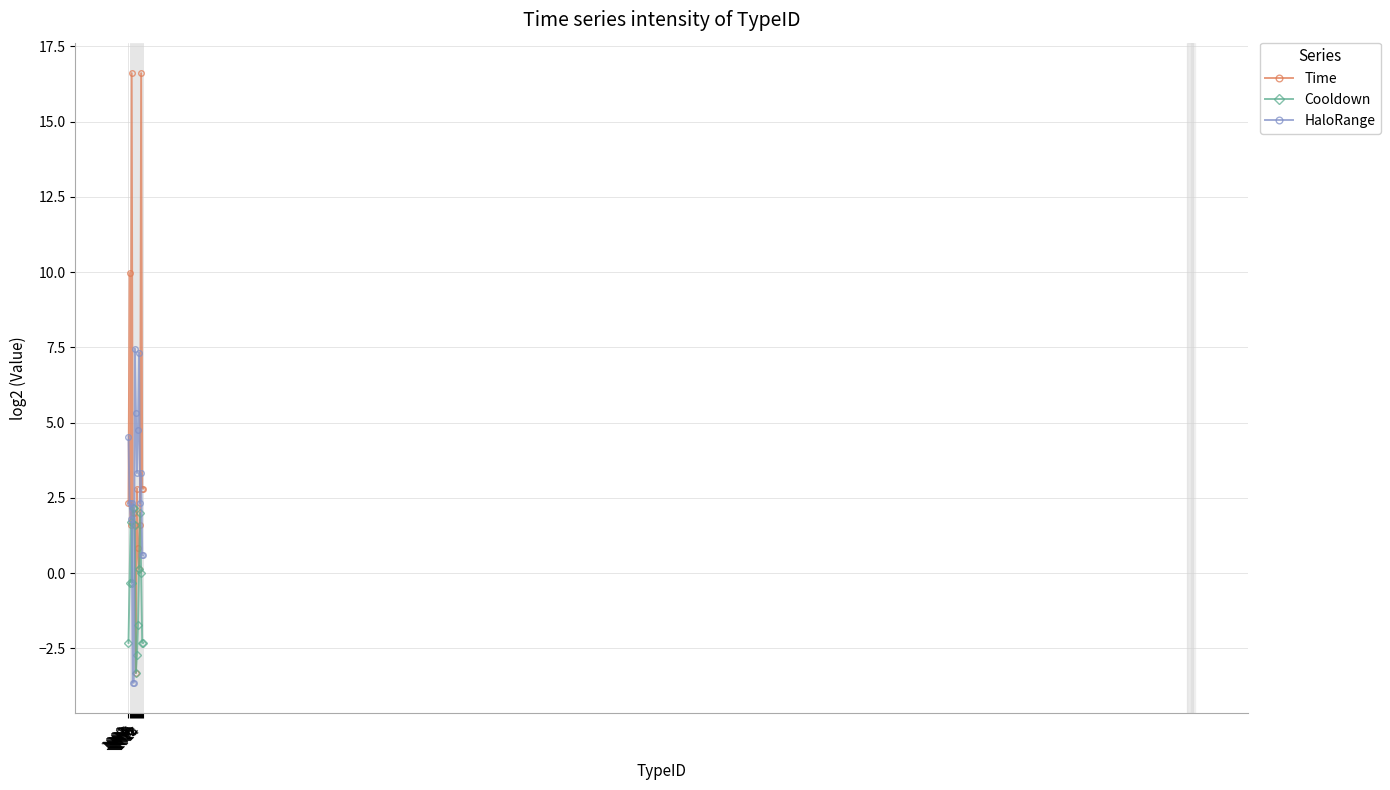

What is the sum of the Time values at 1004 and 1003?

18.6